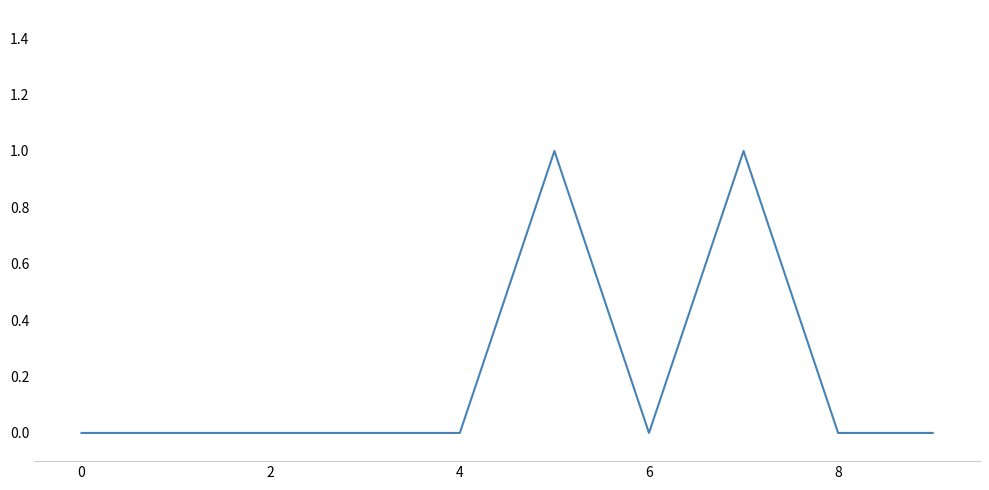

Does the chart display data point markers on the line(s)?

No